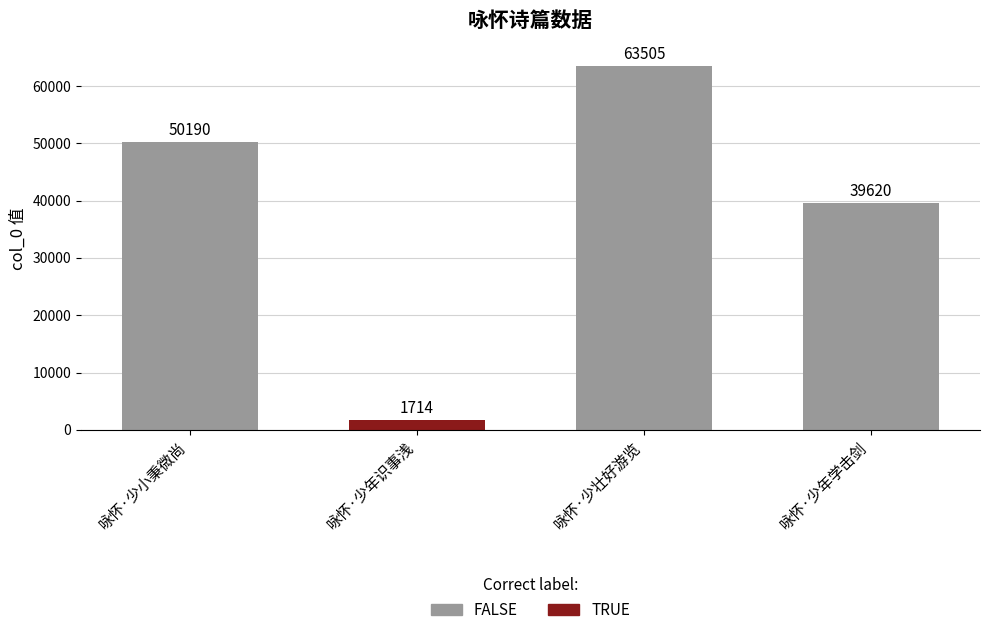

The value at 咏怀·少小秉微尚 is 87673. True or false?

False